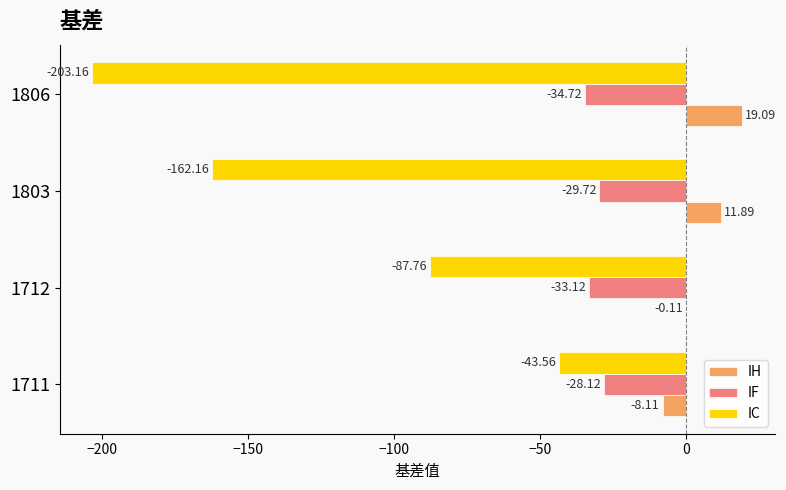

Which series changed the most between 1712 and 1803?

IC